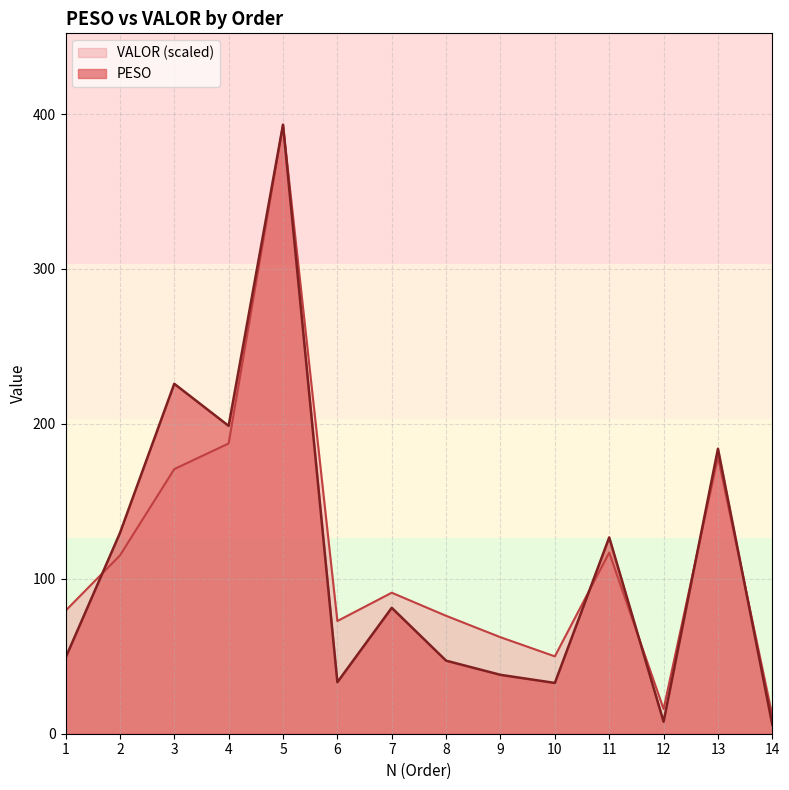

What is the total value across all series at 5?

786.3